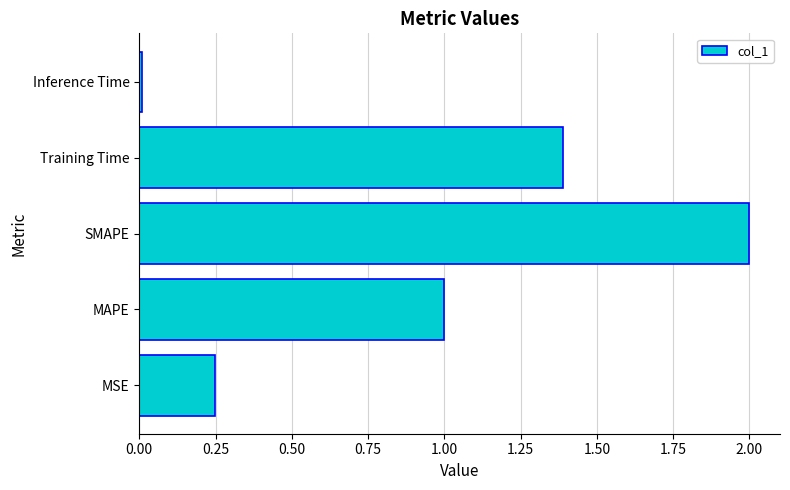

What is the sum of all values?

4.6